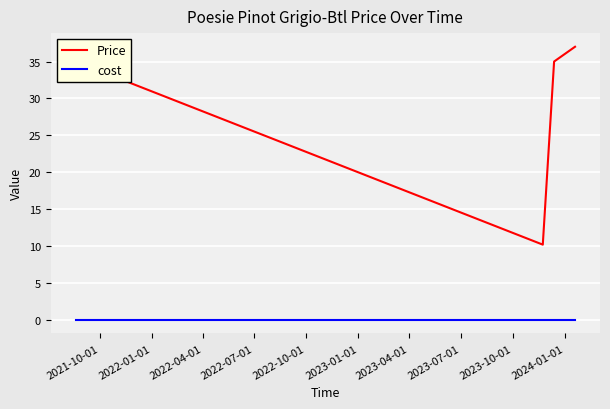

Reading right to left, list all the values displayed in this chart.

Price: 37.0	35.0	10.2	35.0
cost: 0.0	0.0	0.0	0.0